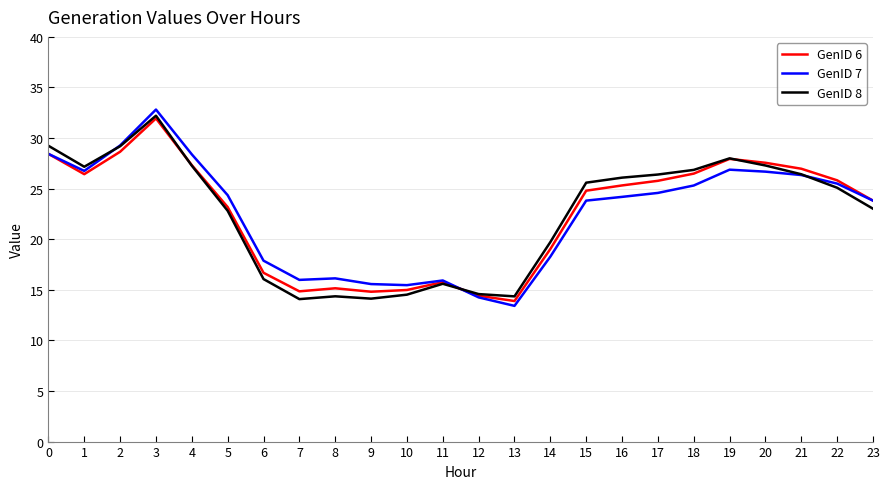

At which label does GenID 7 reach its minimum?

13